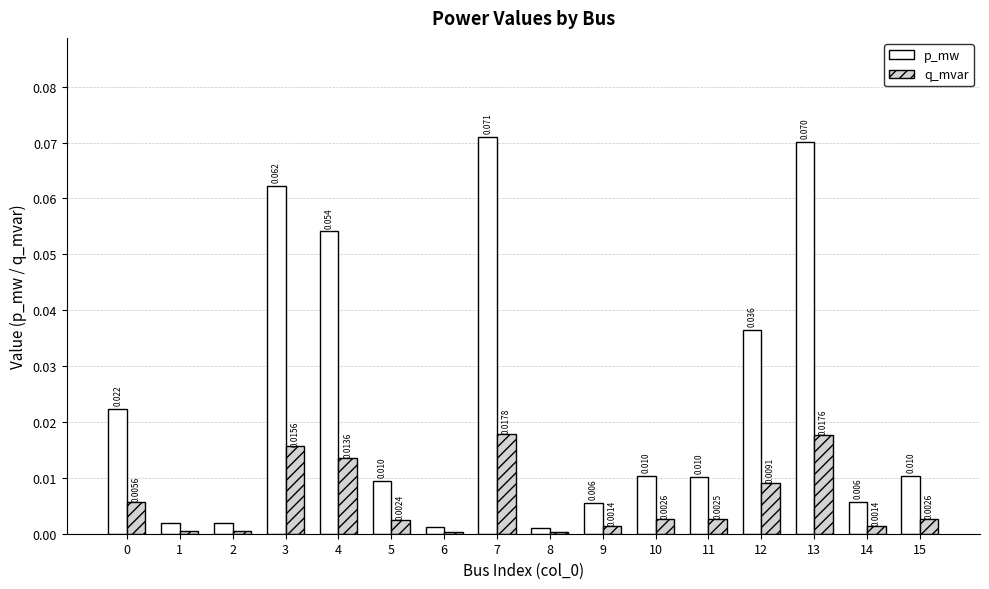

How many bars are there in total?

32